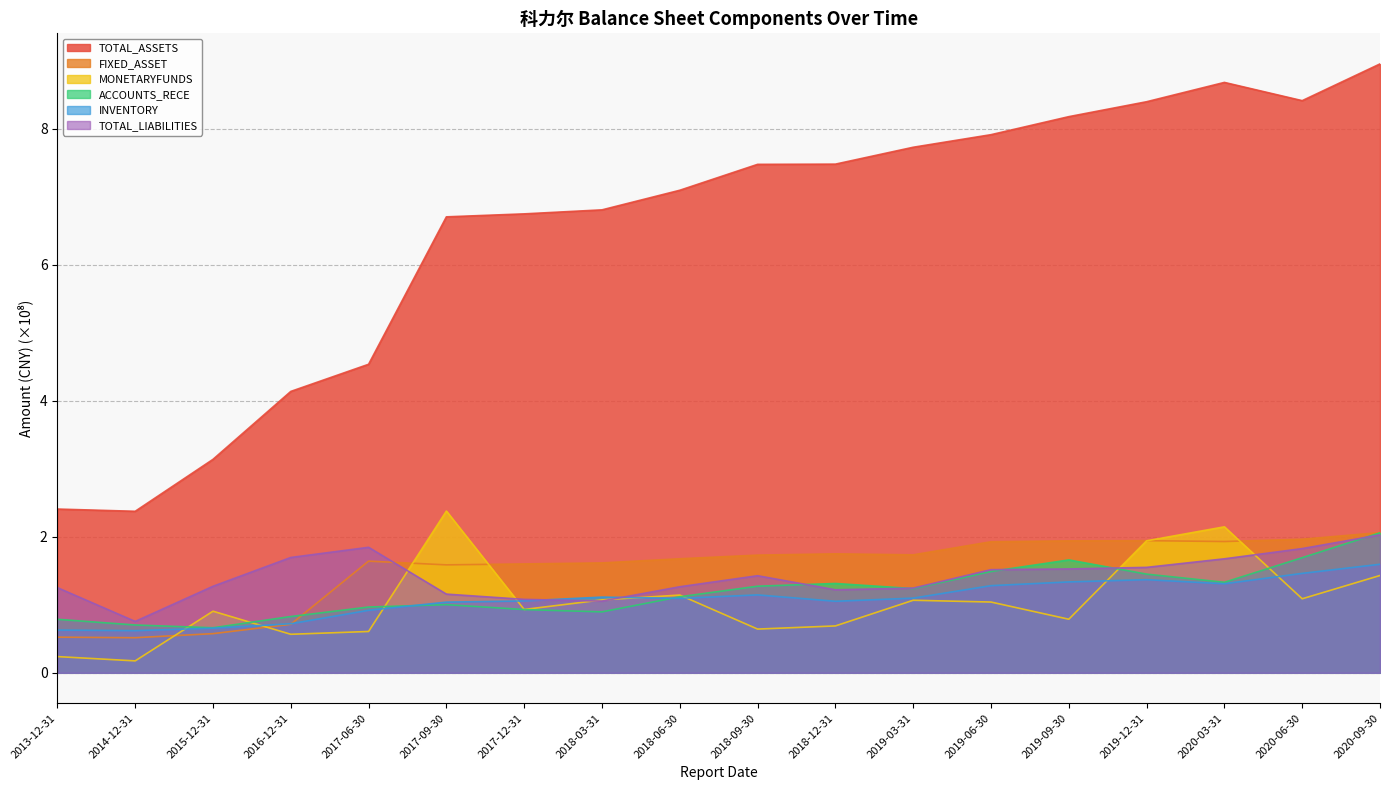

At 2017-06-30, list the series in order from smallest to largest.

MONETARYFUNDS, INVENTORY, ACCOUNTS_RECE, FIXED_ASSET, TOTAL_LIABILITIES, TOTAL_ASSETS